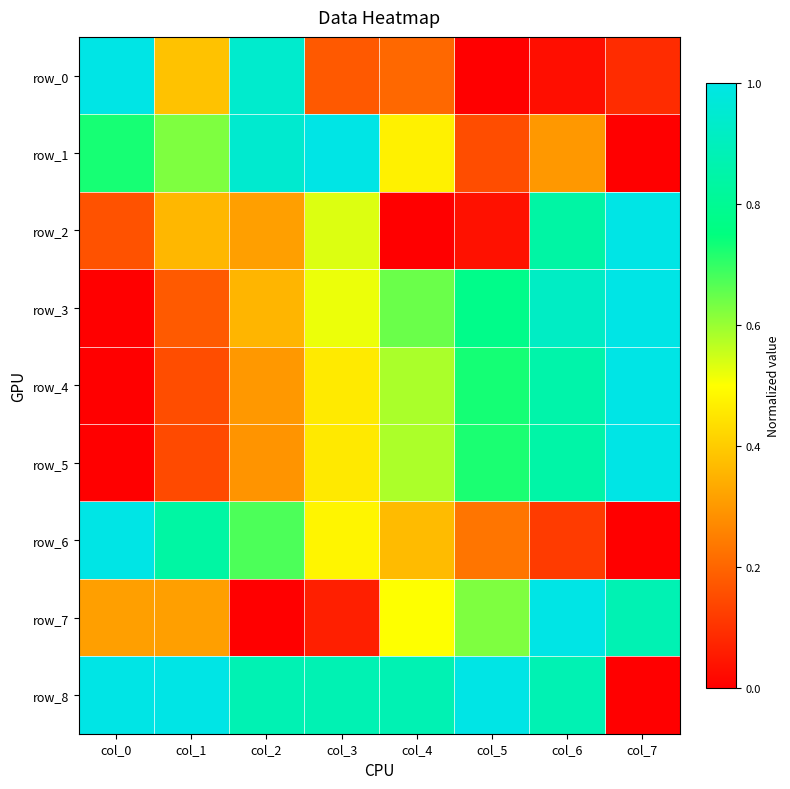

True or false: row_3 has a value of 1.0 at col_7.

True